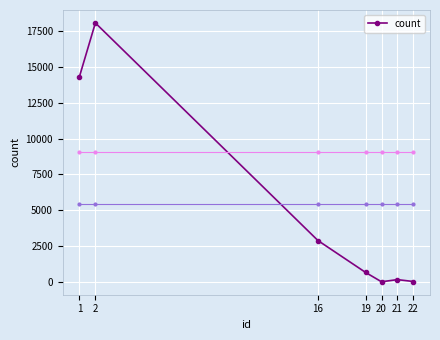

The value at 1 is 5261. True or false?

False